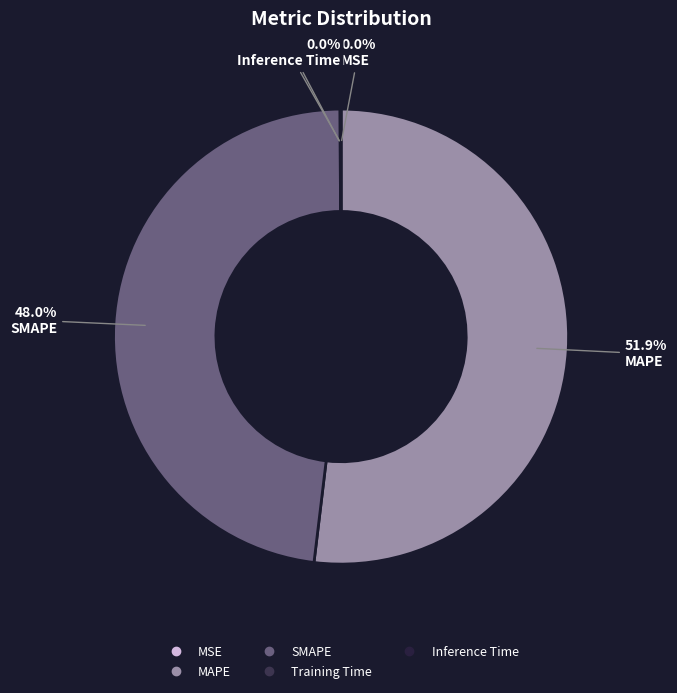

Which slice is the largest?

MAPE